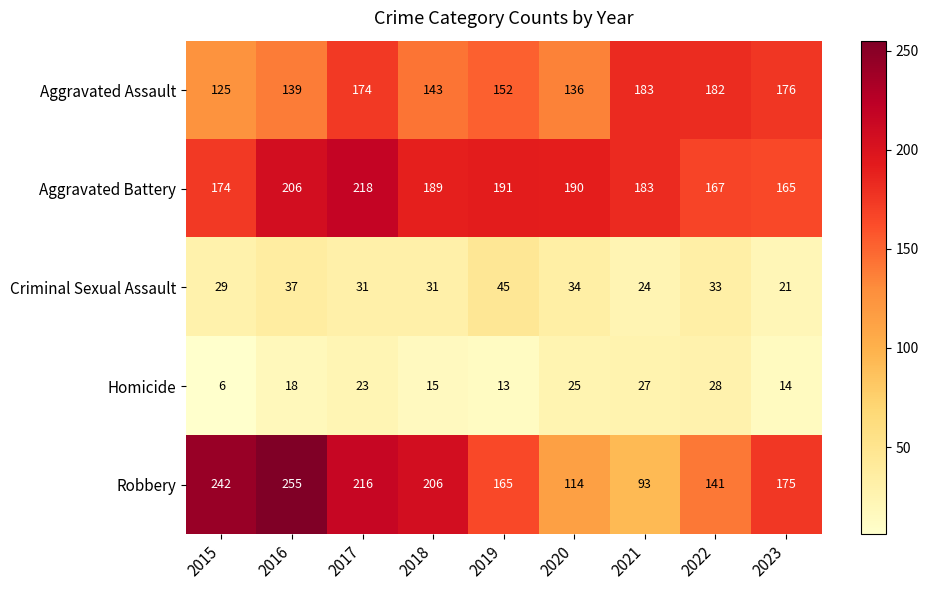

Which series changed the most between 2015 and 2020?

Robbery